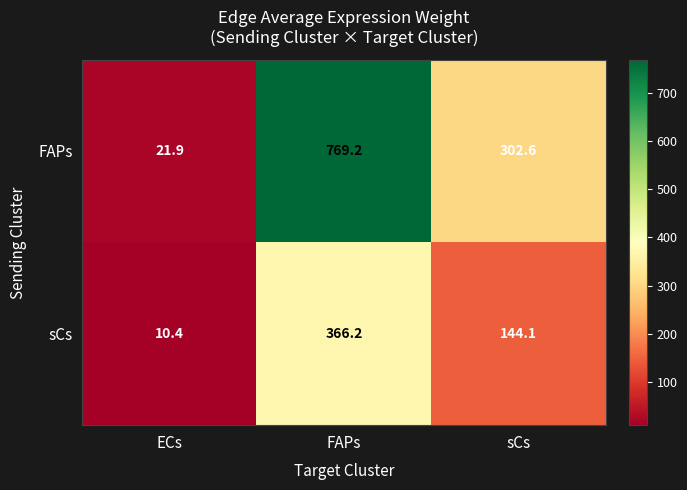

Reading left to right, what are all the values shown in this chart?

FAPs: 21.9	769.2	302.6
sCs: 10.4	366.2	144.1